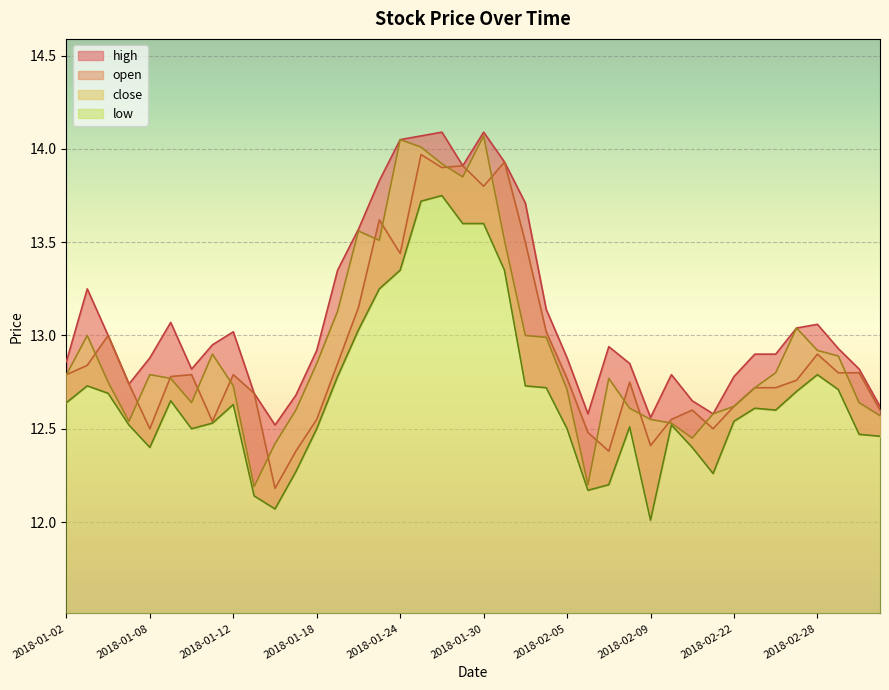

True or false: low and high cross at least once.

False